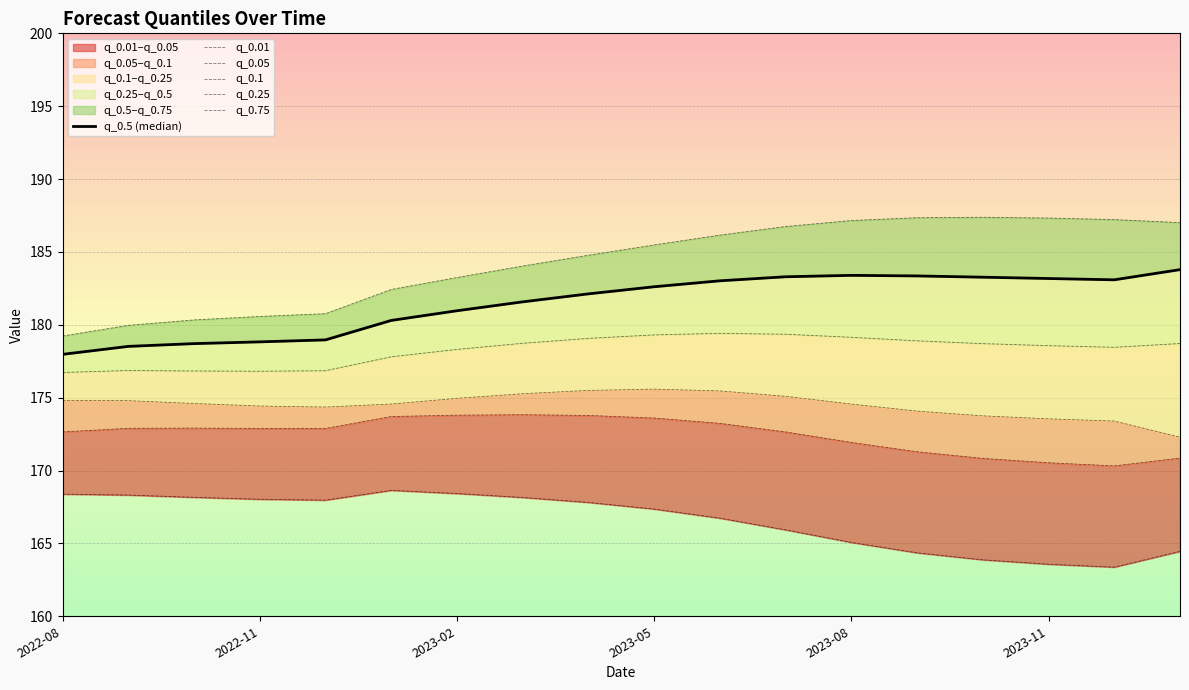

What is the difference between the maximum and second lowest values in the q_0.25 series?

2.6